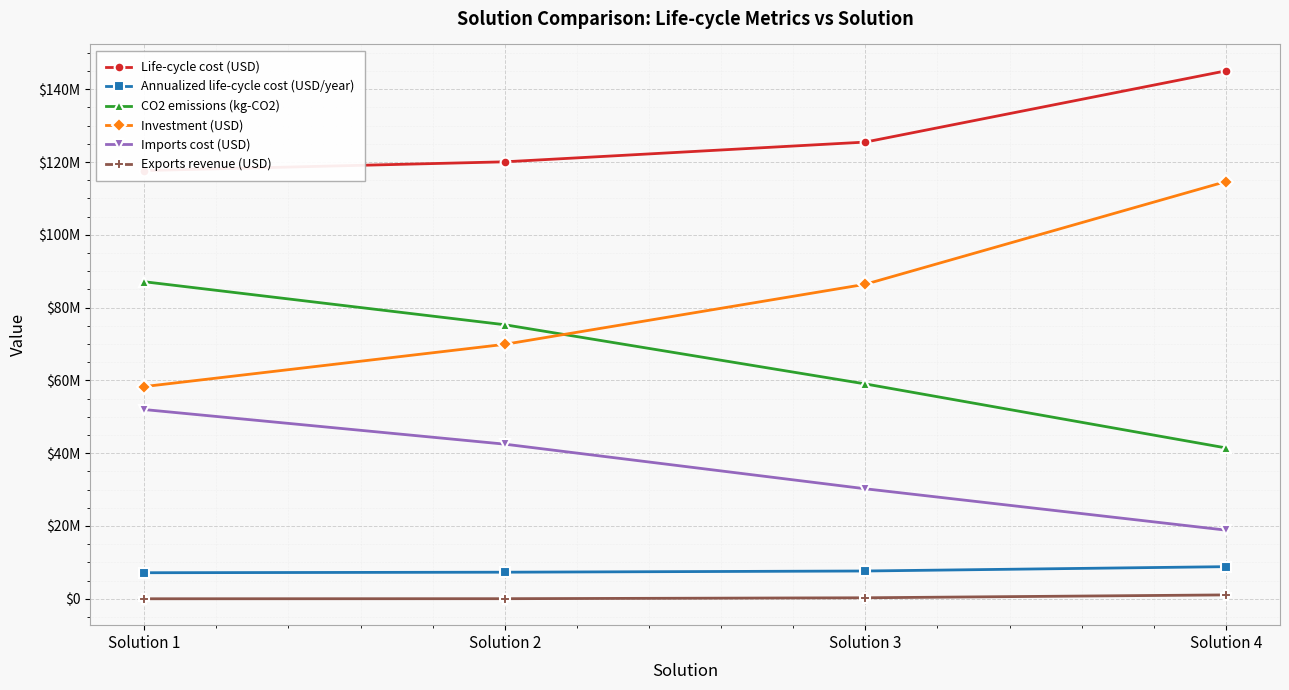

What is the difference between the highest and lowest values at Solution 4?

144007211.8